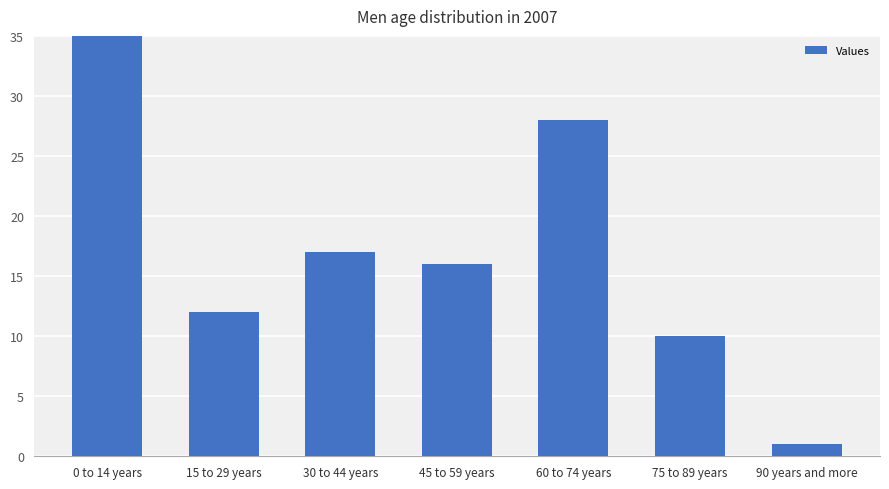

Where is the data nearest to the value 55?

60 to 74 years